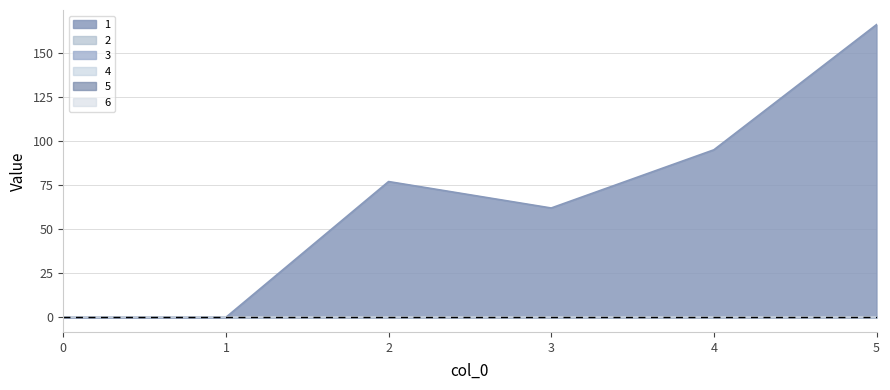

True or false: 5 and 2 cross at least once.

False